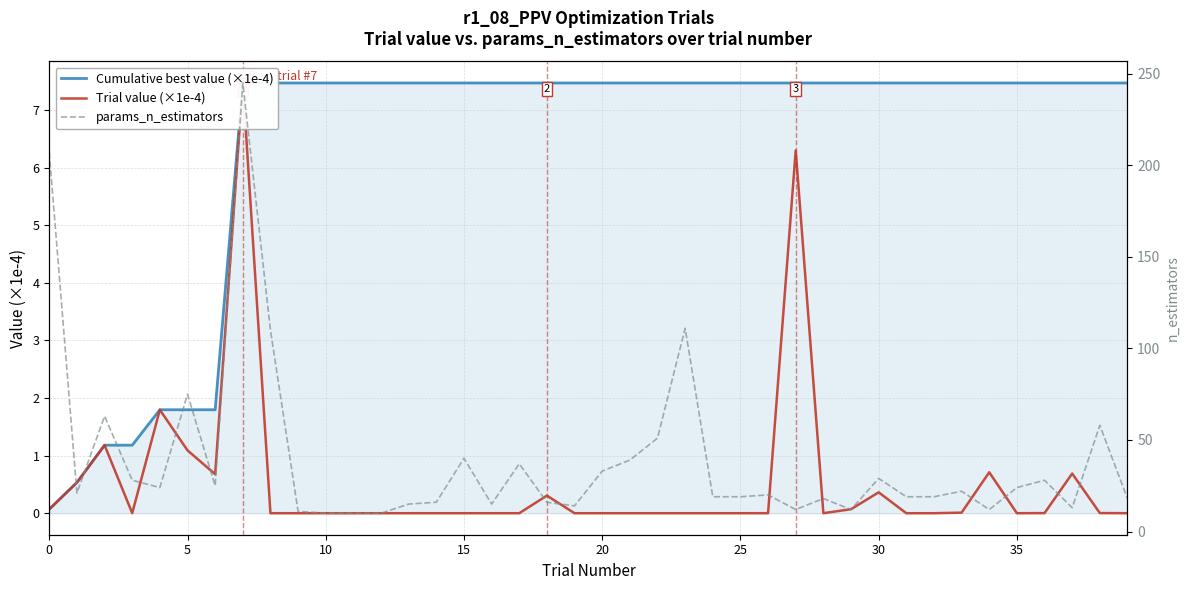

The value of Cumulative best value (×1e-4) at 23 is 7.5. True or false?

True